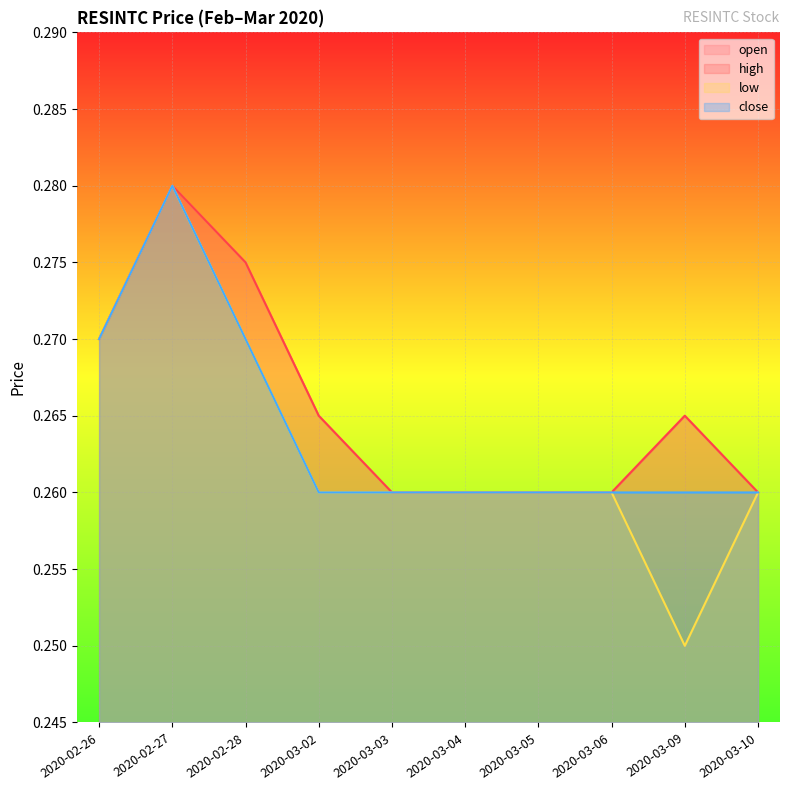

Reading left to right, extract all data points from this chart.

open: 0.3	0.3	0.3	0.3	0.3	0.3	0.3	0.3	0.3	0.3
high: 0.3	0.3	0.3	0.3	0.3	0.3	0.3	0.3	0.3	0.3
low: 0.3	0.3	0.3	0.3	0.3	0.3	0.3	0.3	0.2	0.3
close: 0.3	0.3	0.3	0.3	0.3	0.3	0.3	0.3	0.3	0.3